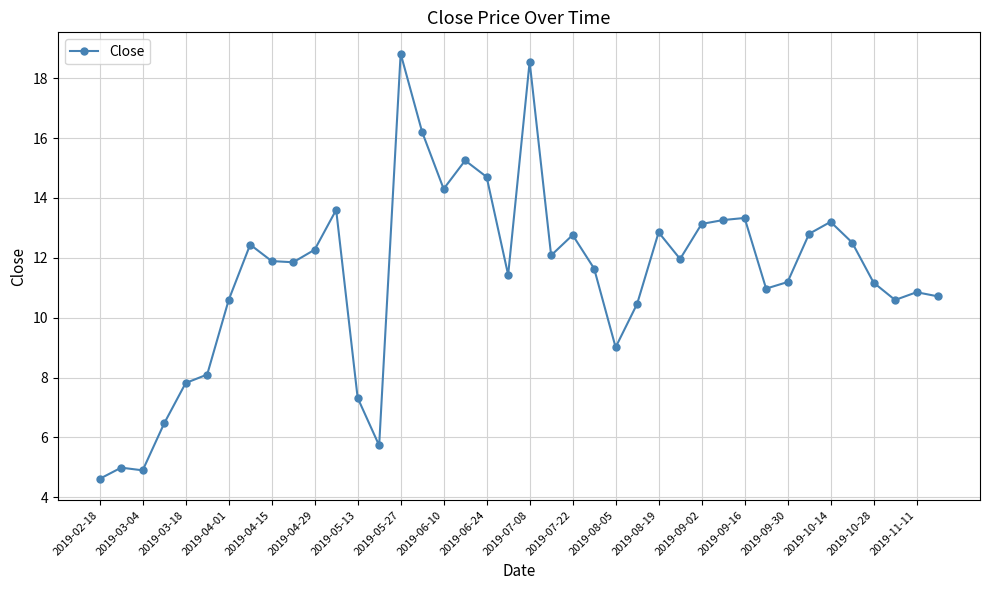

What is the difference between the maximum and minimum values?

14.2